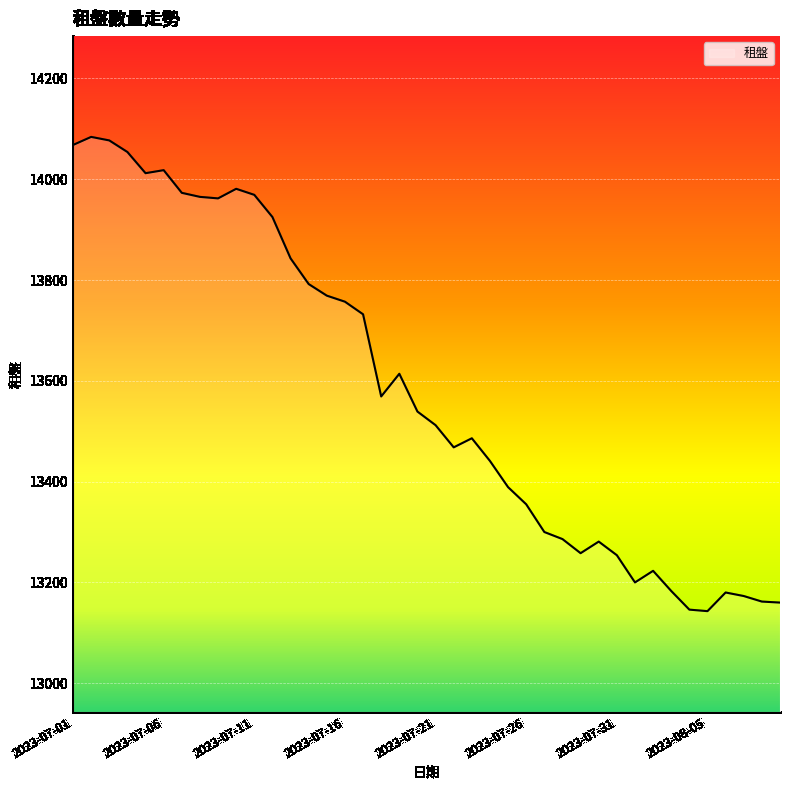

What is the difference between the maximum and minimum values?

941